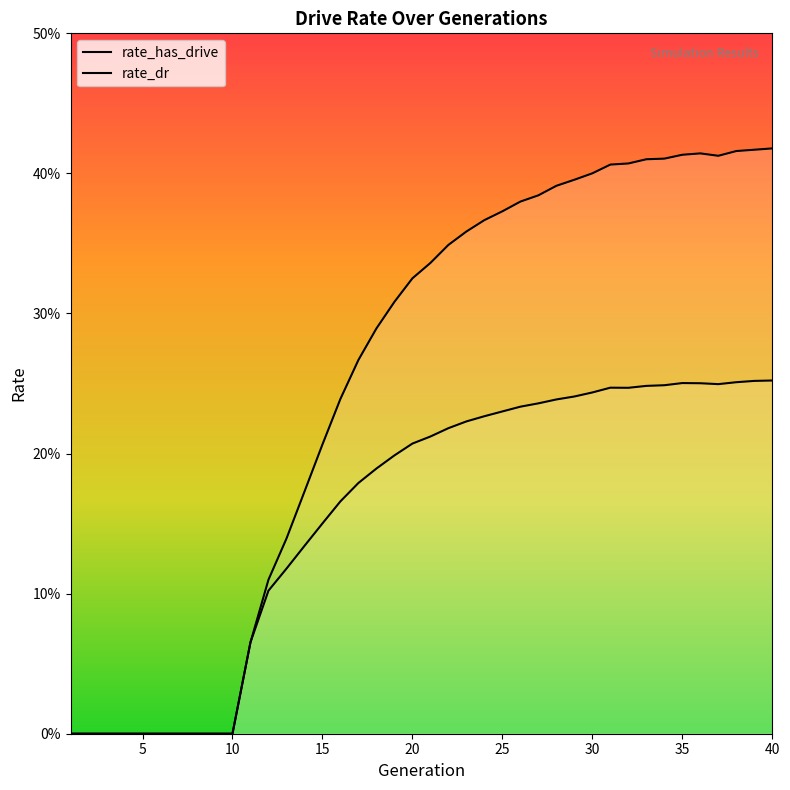

How many rate_dr values are between 0 and 1?

40